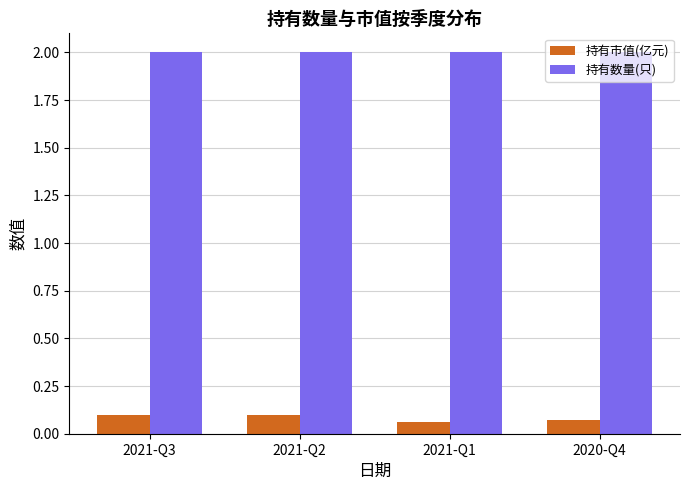

Count the number of categories in the chart.

4